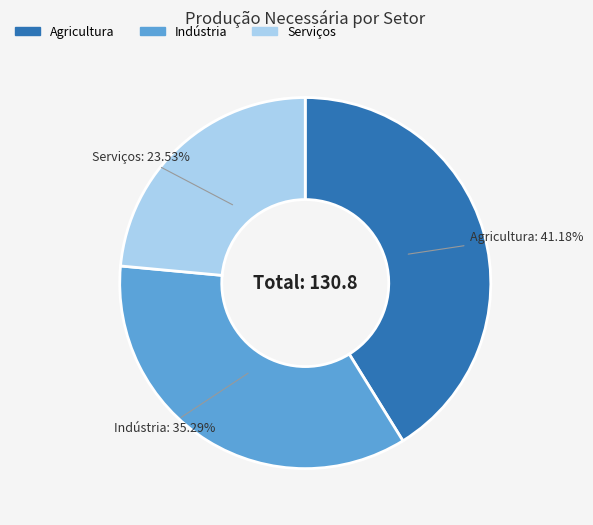

Is there a majority slice in this chart?

No